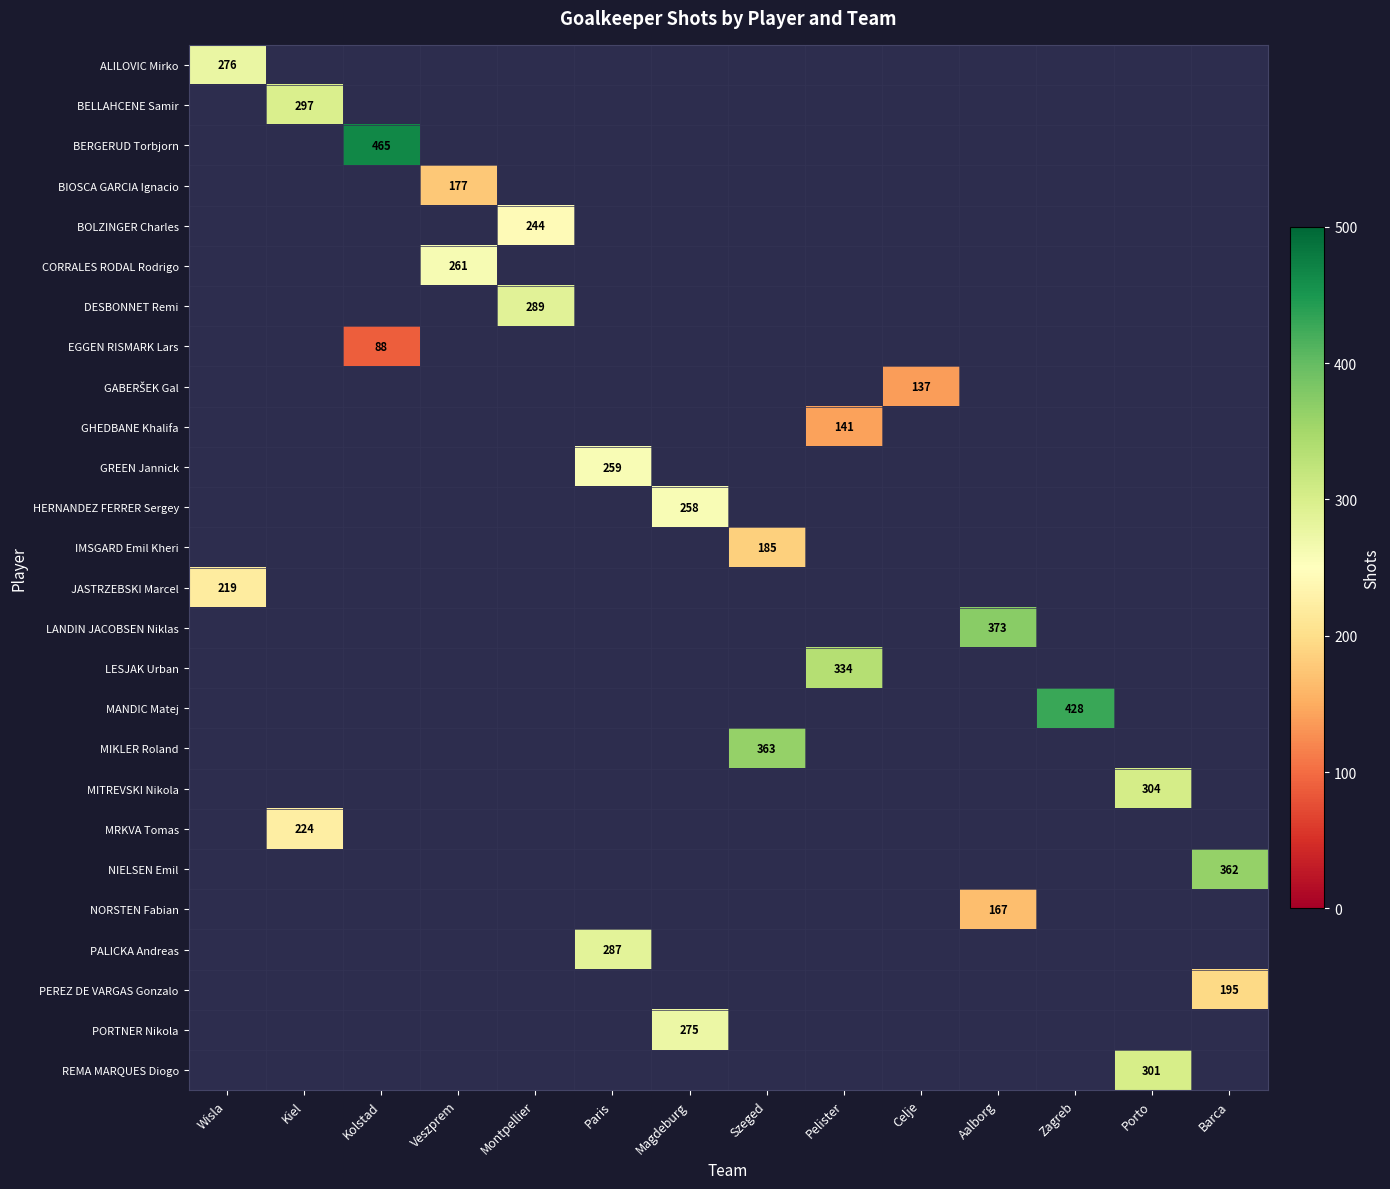

The BERGERUD Torbjorn series shows 679 at Kolstad. True or false?

False